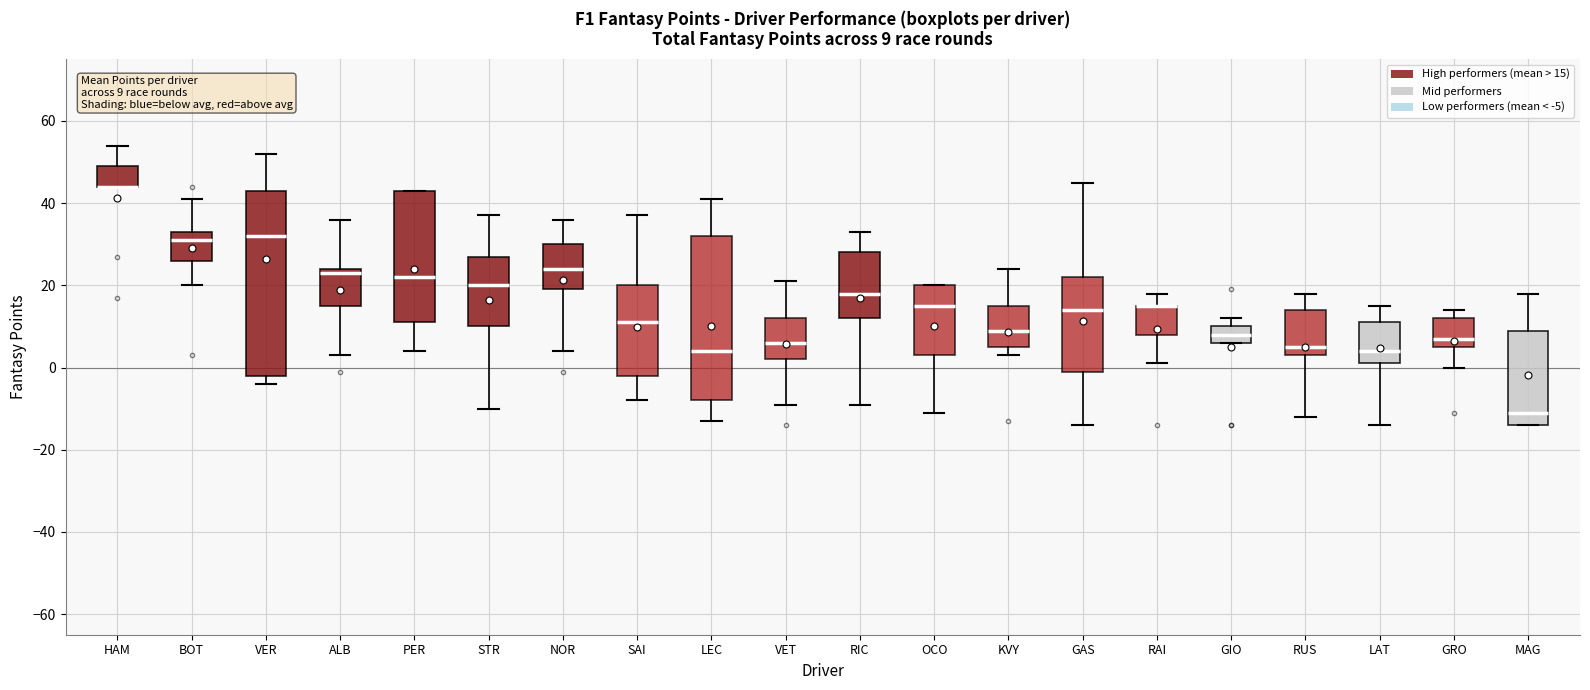

Which box is the tallest, from its lower edge to its upper edge?

VER